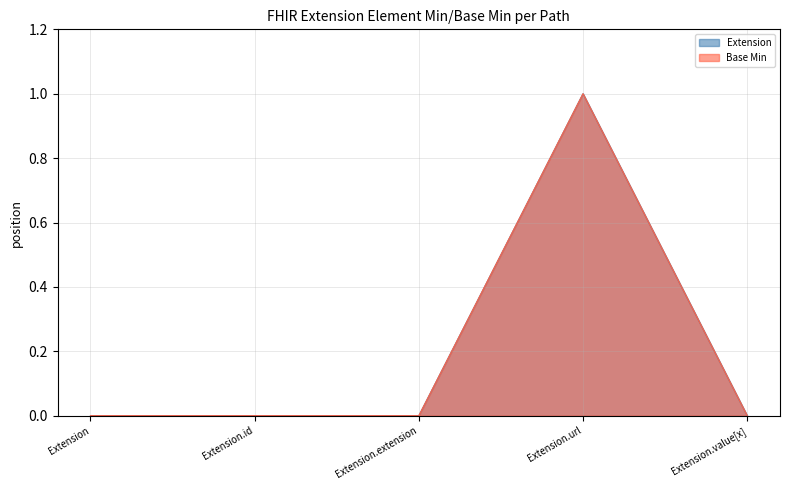

List the series in order of their peak value, highest first.

Extension, Base Min